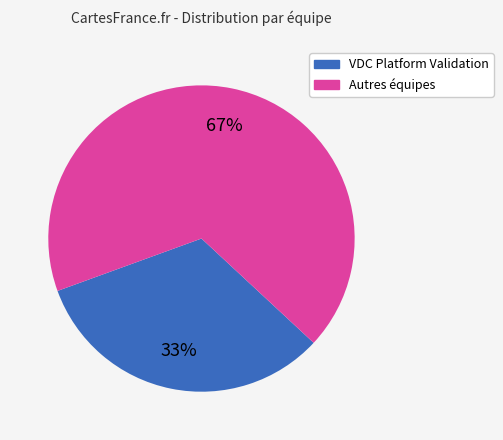

To the nearest percent, what is the average slice percentage?

50%